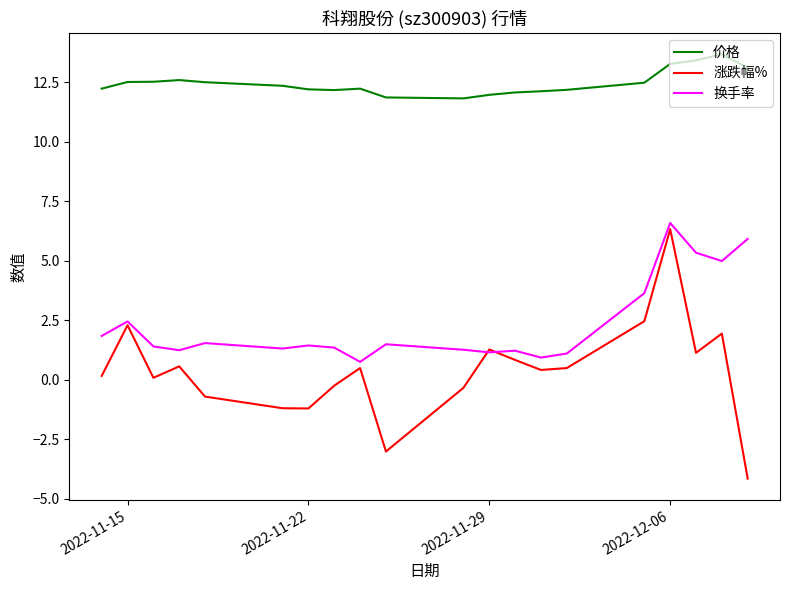

What is the greatest value displayed?

13.7